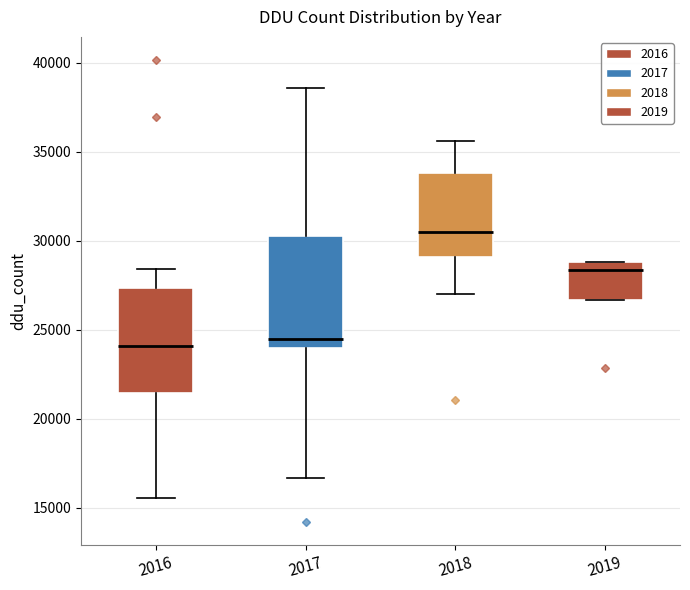

Reading left to right, transcribe this box plot: for each box, give where its median line is, the range the box spans, and where its two whiskers end, as read against the y-axis. The values are not printed on the chart, so give them approximately, as read against the axis.

2016: median 24000, box 21500 to 27500, whiskers 15500 to 28500
2017: median 24500, box 24000 to 30500, whiskers 16500 to 38500
2018: median 30500, box 29000 to 34000, whiskers 27000 to 35500
2019: median 28500, box 26500 to 29000, whiskers 26500 to 29000